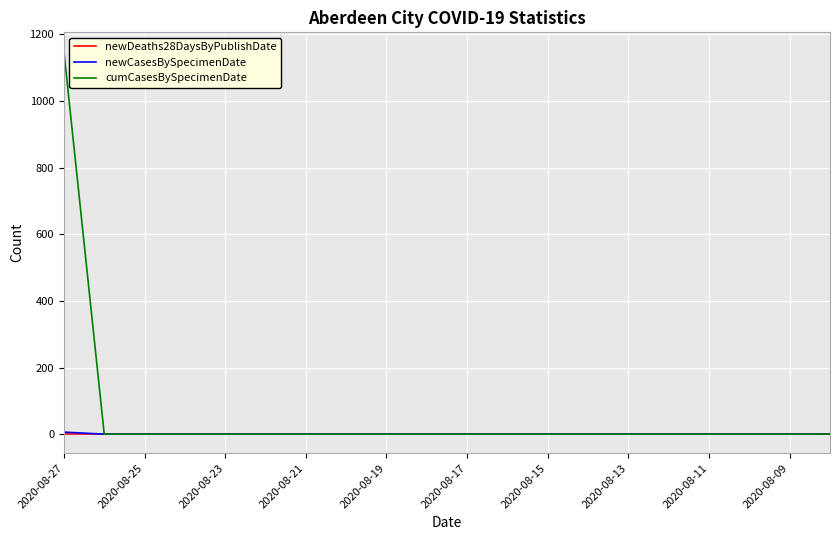

What are all the series names shown in the legend?

newDeaths28DaysByPublishDate, newCasesBySpecimenDate, cumCasesBySpecimenDate